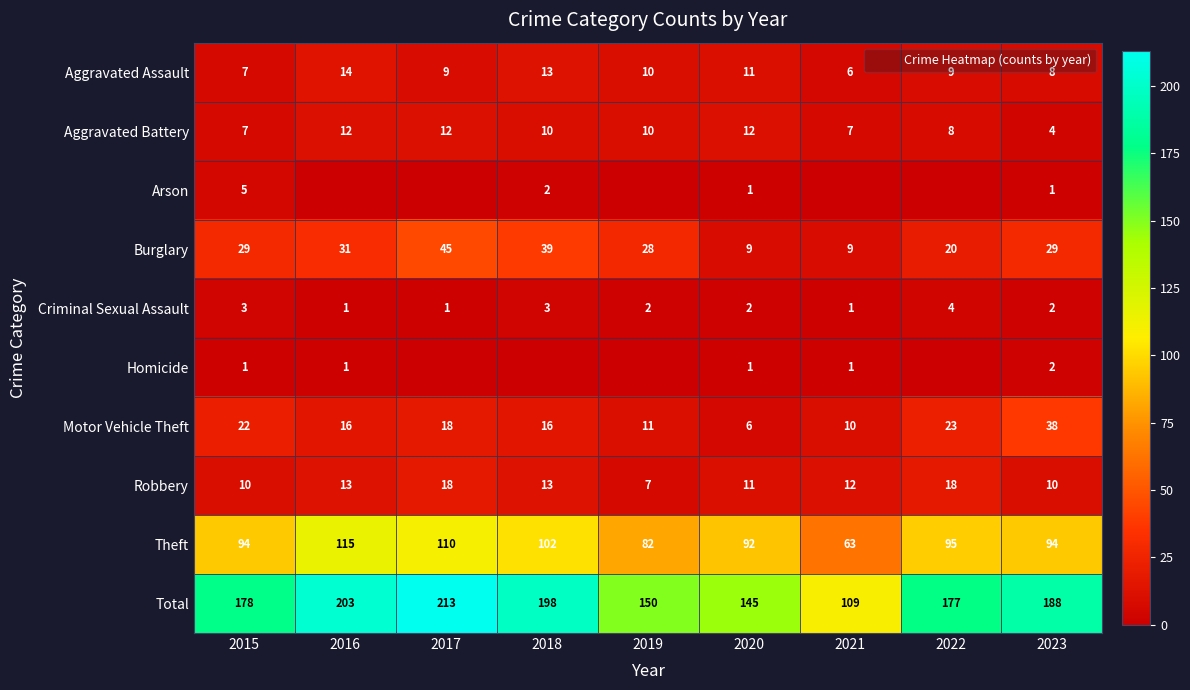

List the series in order of their peak value, highest first.

Total, Theft, Burglary, Motor Vehicle Theft, Robbery, Aggravated Assault, Aggravated Battery, Arson, Criminal Sexual Assault, Homicide